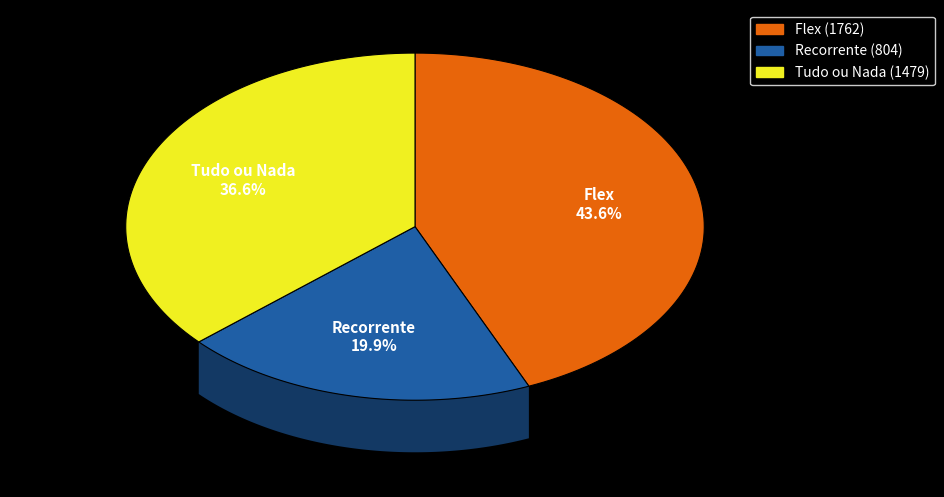

Approximately how many times larger is the value at Flex compared to Tudo ou Nada?

1.2